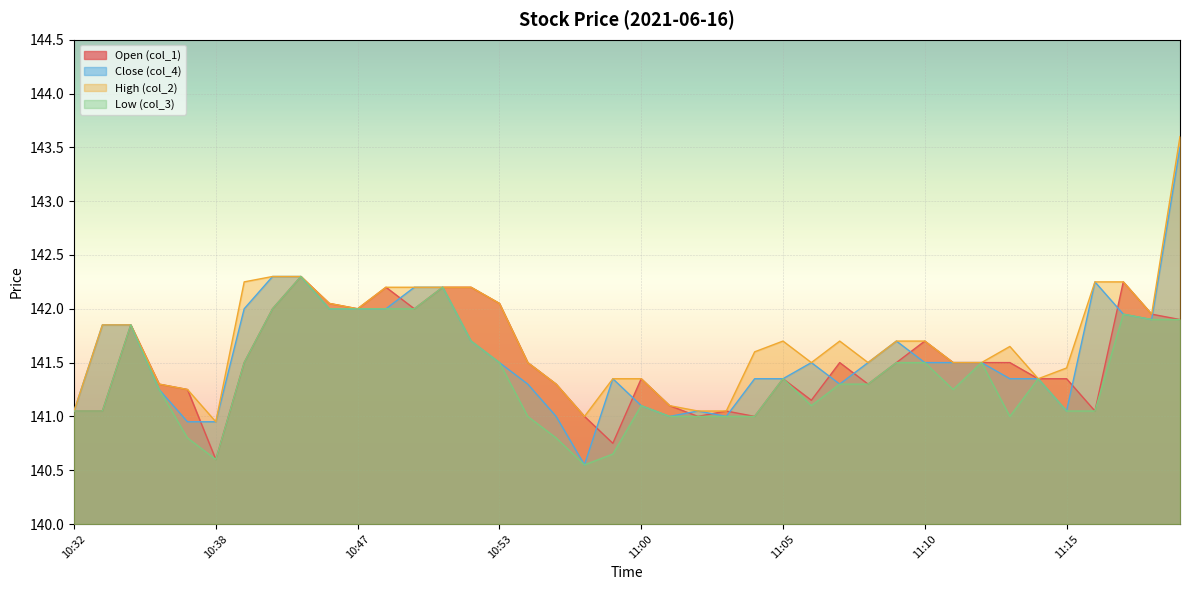

Reading left to right, transcribe all the data shown in this chart.

col_1: 10:32=141.1	10:33=141.1	10:35=141.8	10:36=141.3	10:37=141.2	10:38=140.6	10:39=141.5	10:44=142.0	10:45=142.3	10:46=142.1	10:47=142.0	10:48=142.2	10:49=142.0	10:51=142.2	10:52=142.2	10:53=142.1	10:56=141.5	10:57=141.3	10:58=141.0	10:59=140.8	11:00=141.3	11:01=141.1	11:02=141.0	11:03=141.1	11:04=141.0	11:05=141.3	11:06=141.2	11:07=141.5	11:08=141.3	11:09=141.5	11:10=141.7	11:11=141.5	11:12=141.5	11:13=141.5	11:14=141.3	11:15=141.3	11:16=141.1	11:17=142.2	11:18=141.9	11:19=141.9
col_4: 10:32=141.1	10:33=141.8	10:35=141.8	10:36=141.2	10:37=140.9	10:38=140.9	10:39=142.0	10:44=142.3	10:45=142.3	10:46=142.0	10:47=142.0	10:48=142.0	10:49=142.2	10:51=142.2	10:52=141.7	10:53=141.5	10:56=141.3	10:57=141.0	10:58=140.6	10:59=141.3	11:00=141.1	11:01=141.0	11:02=141.1	11:03=141.0	11:04=141.3	11:05=141.3	11:06=141.5	11:07=141.3	11:08=141.5	11:09=141.7	11:10=141.5	11:11=141.5	11:12=141.5	11:13=141.3	11:14=141.3	11:15=141.1	11:16=142.2	11:17=141.9	11:18=141.9	11:19=143.5
col_2: 10:32=141.1	10:33=141.8	10:35=141.8	10:36=141.3	10:37=141.2	10:38=140.9	10:39=142.2	10:44=142.3	10:45=142.3	10:46=142.1	10:47=142.0	10:48=142.2	10:49=142.2	10:51=142.2	10:52=142.2	10:53=142.1	10:56=141.5	10:57=141.3	10:58=141.0	10:59=141.3	11:00=141.3	11:01=141.1	11:02=141.1	11:03=141.1	11:04=141.6	11:05=141.7	11:06=141.5	11:07=141.7	11:08=141.5	11:09=141.7	11:10=141.7	11:11=141.5	11:12=141.5	11:13=141.7	11:14=141.3	11:15=141.4	11:16=142.2	11:17=142.2	11:18=141.9	11:19=143.6
col_3: 10:32=141.1	10:33=141.1	10:35=141.8	10:36=141.2	10:37=140.8	10:38=140.6	10:39=141.5	10:44=142.0	10:45=142.3	10:46=142.0	10:47=142.0	10:48=142.0	10:49=142.0	10:51=142.2	10:52=141.7	10:53=141.5	10:56=141.0	10:57=140.8	10:58=140.6	10:59=140.7	11:00=141.1	11:01=141.0	11:02=141.0	11:03=141.0	11:04=141.0	11:05=141.3	11:06=141.1	11:07=141.3	11:08=141.3	11:09=141.5	11:10=141.5	11:11=141.2	11:12=141.5	11:13=141.0	11:14=141.3	11:15=141.1	11:16=141.1	11:17=141.9	11:18=141.9	11:19=141.9